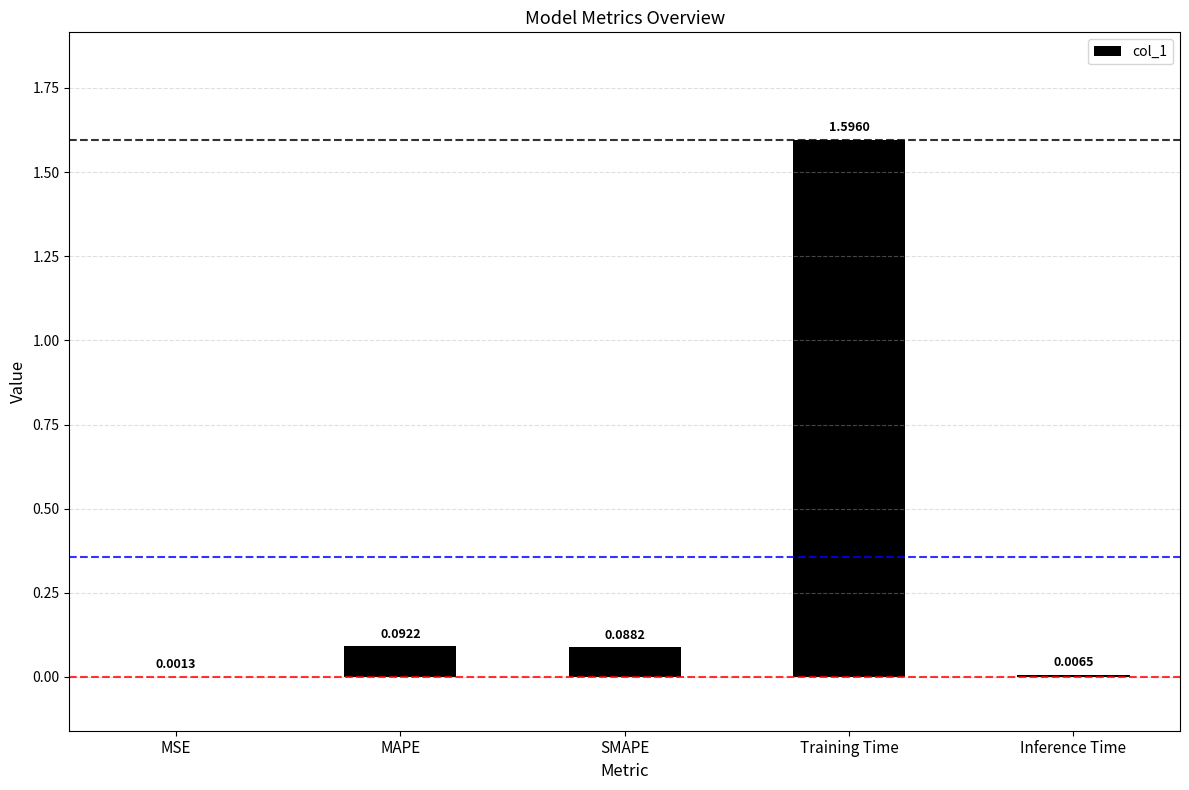

What is the sum of the values at Inference Time and Training Time?

1.6